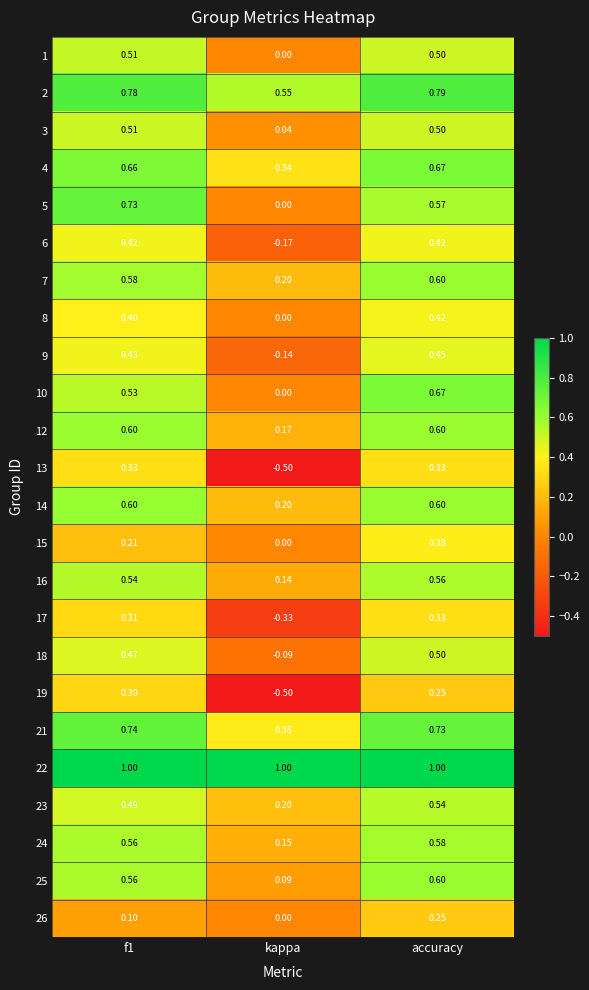

Is the value of 21 at f1 greater than the value of 4 at kappa?

Yes